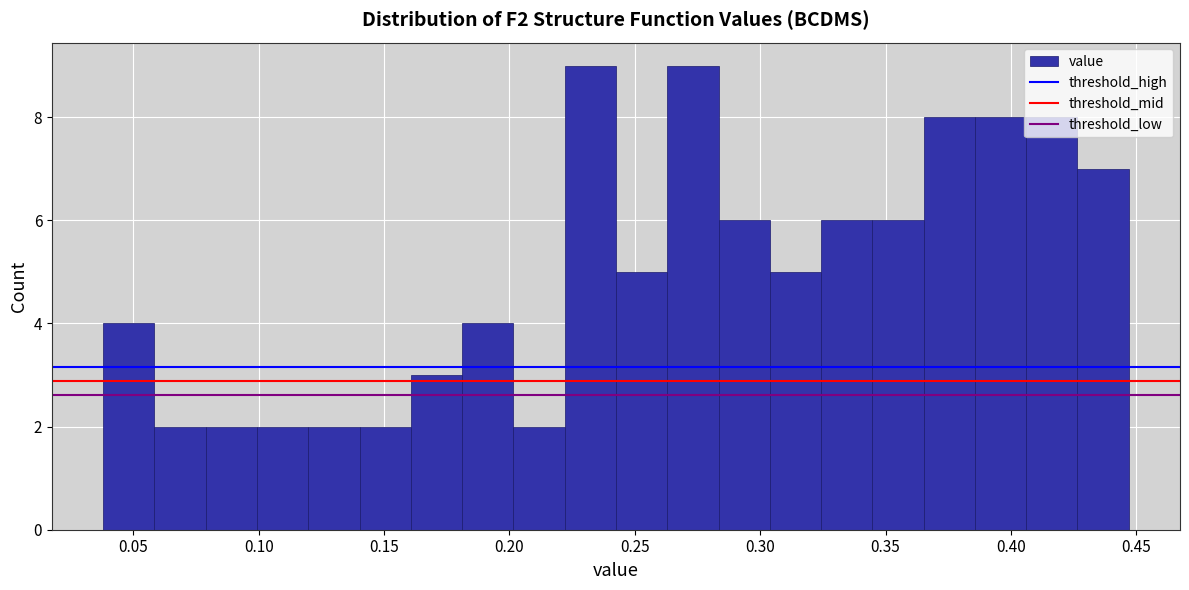

How tall is the bar that spans 0.245 to 0.265 on the x-axis? Neither the bar edges nor the heights are printed on the chart, so give them approximately, as read against the axes.

5